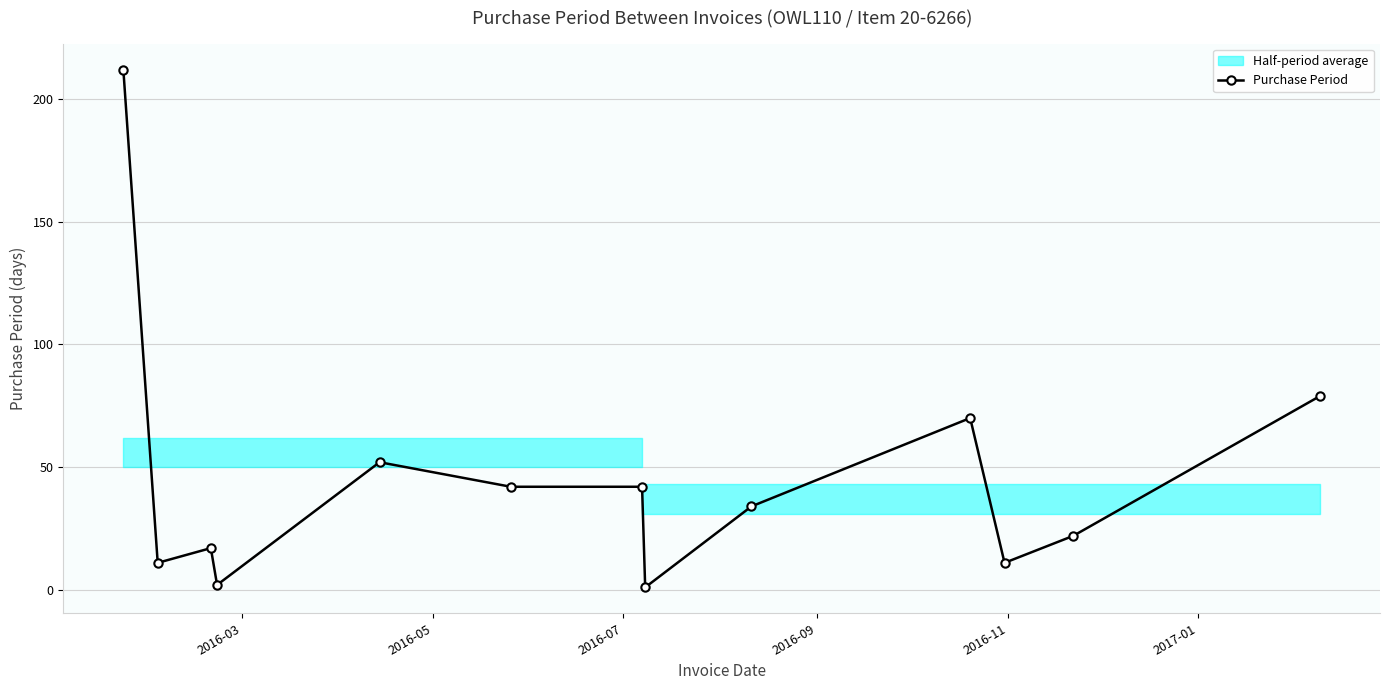

True or false: Purchase Period has more than 1 points higher than both neighbors.

True